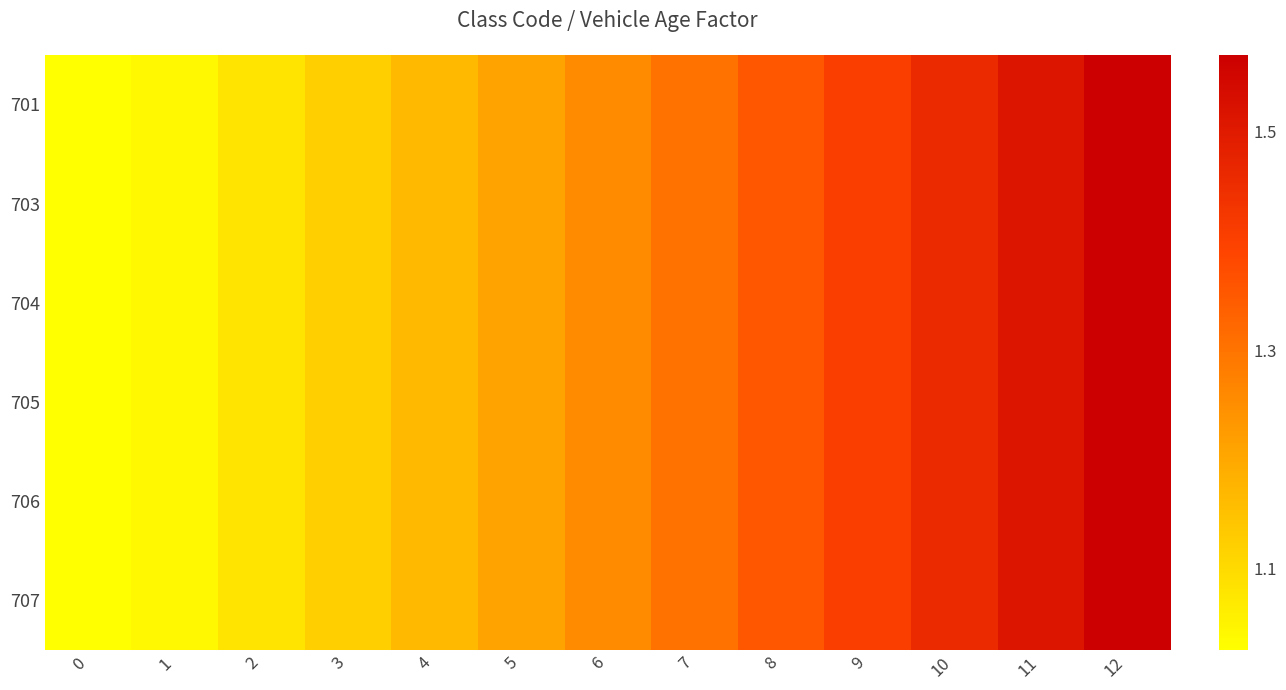

Reading left to right, transcribe all the data shown in this chart.

701: 0=1.0	1=1.0	2=1.1	3=1.1	4=1.2	5=1.2	6=1.3	7=1.3	8=1.4	9=1.4	10=1.5	11=1.5	12=1.6
703: 0=1.0	1=1.0	2=1.1	3=1.1	4=1.2	5=1.2	6=1.3	7=1.3	8=1.4	9=1.4	10=1.5	11=1.5	12=1.6
704: 0=1.0	1=1.0	2=1.1	3=1.1	4=1.2	5=1.2	6=1.3	7=1.3	8=1.4	9=1.4	10=1.5	11=1.5	12=1.6
705: 0=1.0	1=1.0	2=1.1	3=1.1	4=1.2	5=1.2	6=1.3	7=1.3	8=1.4	9=1.4	10=1.5	11=1.5	12=1.6
706: 0=1.0	1=1.0	2=1.1	3=1.1	4=1.2	5=1.2	6=1.3	7=1.3	8=1.4	9=1.4	10=1.5	11=1.5	12=1.6
707: 0=1.0	1=1.0	2=1.1	3=1.1	4=1.2	5=1.2	6=1.3	7=1.3	8=1.4	9=1.4	10=1.5	11=1.5	12=1.6